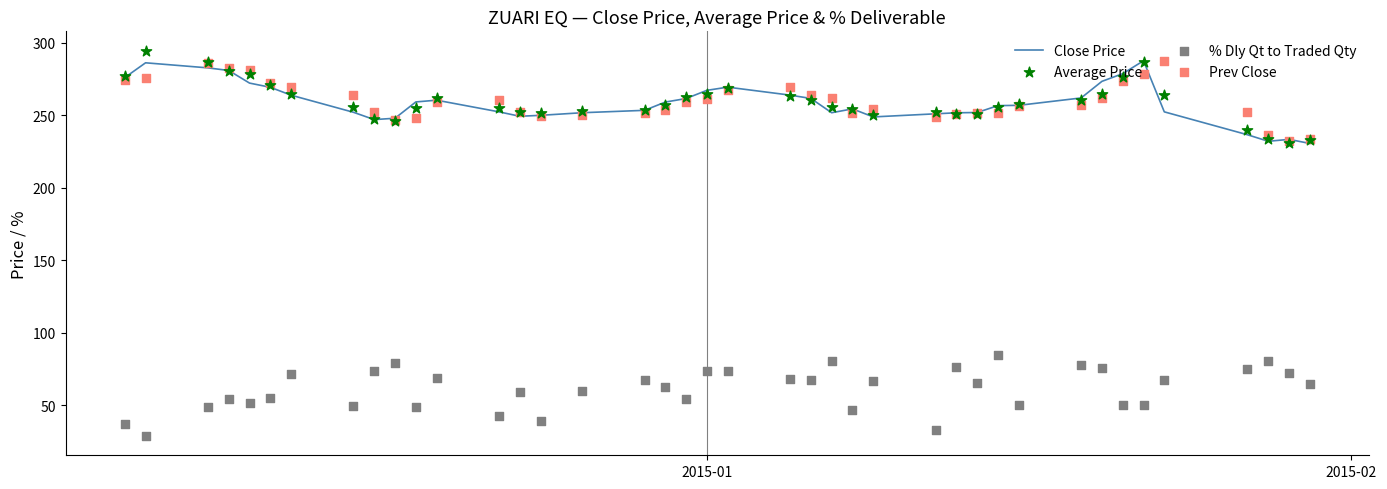

Which series reaches the maximum Y coordinate?

Average Price